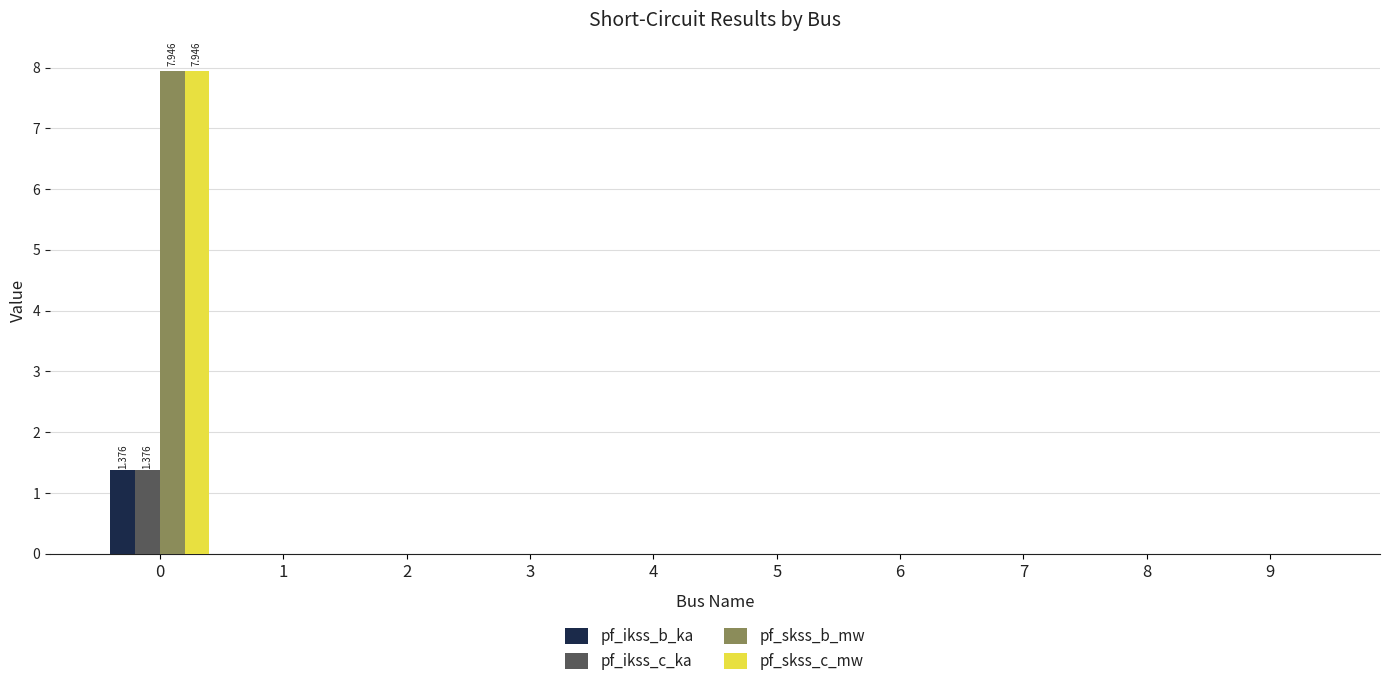

Is the value of pf_skss_b_mw at 0 greater than the value of pf_ikss_b_ka at 8?

Yes